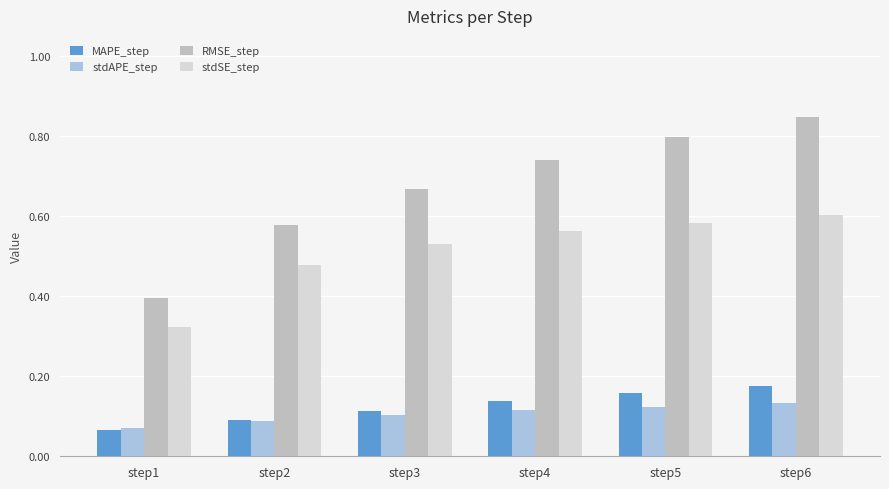

What is the sum of the RMSE_step values at step4 and step5?

1.5